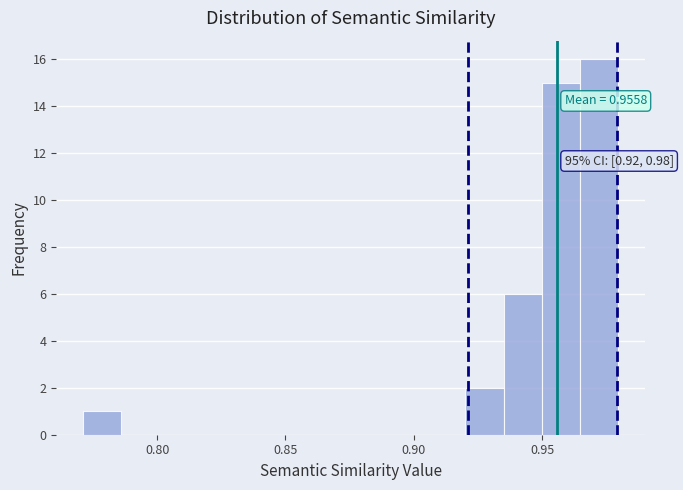

Around what value on the x-axis is the tallest bar? Give the approximate position of its centre, as read against the axis.

0.970